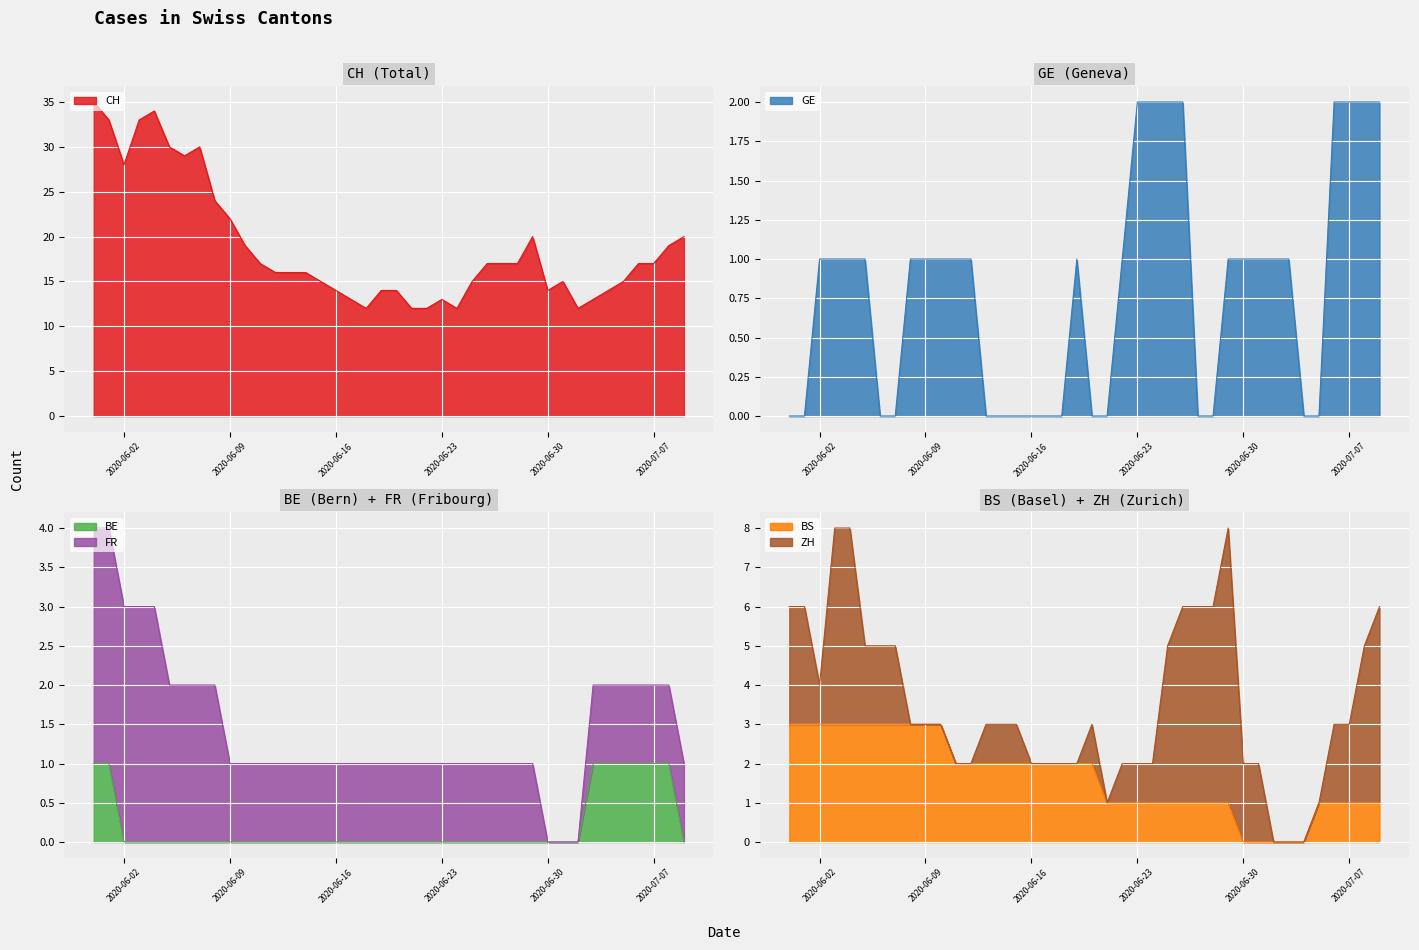

Is it true that BE equals 0 at 2020-06-30?

True